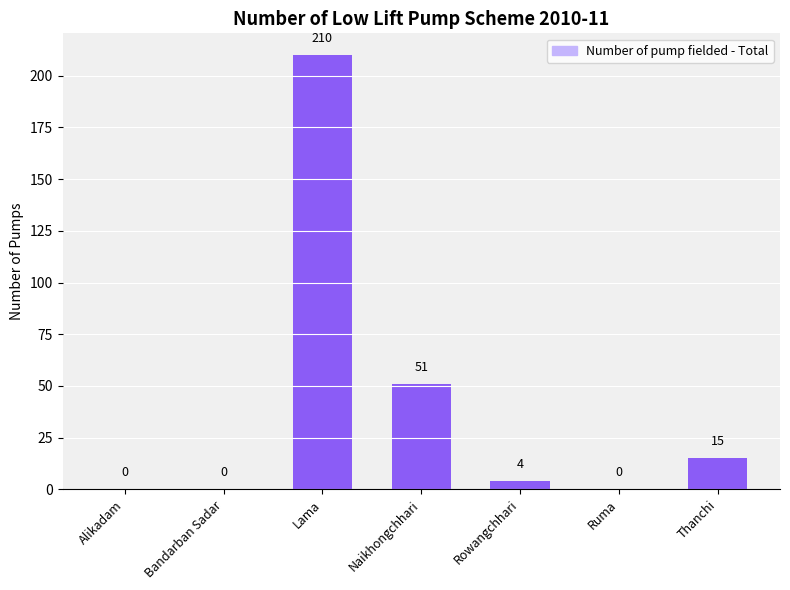

Reading left to right, list all the values displayed in this chart.

0	0	210	51	4	0	15